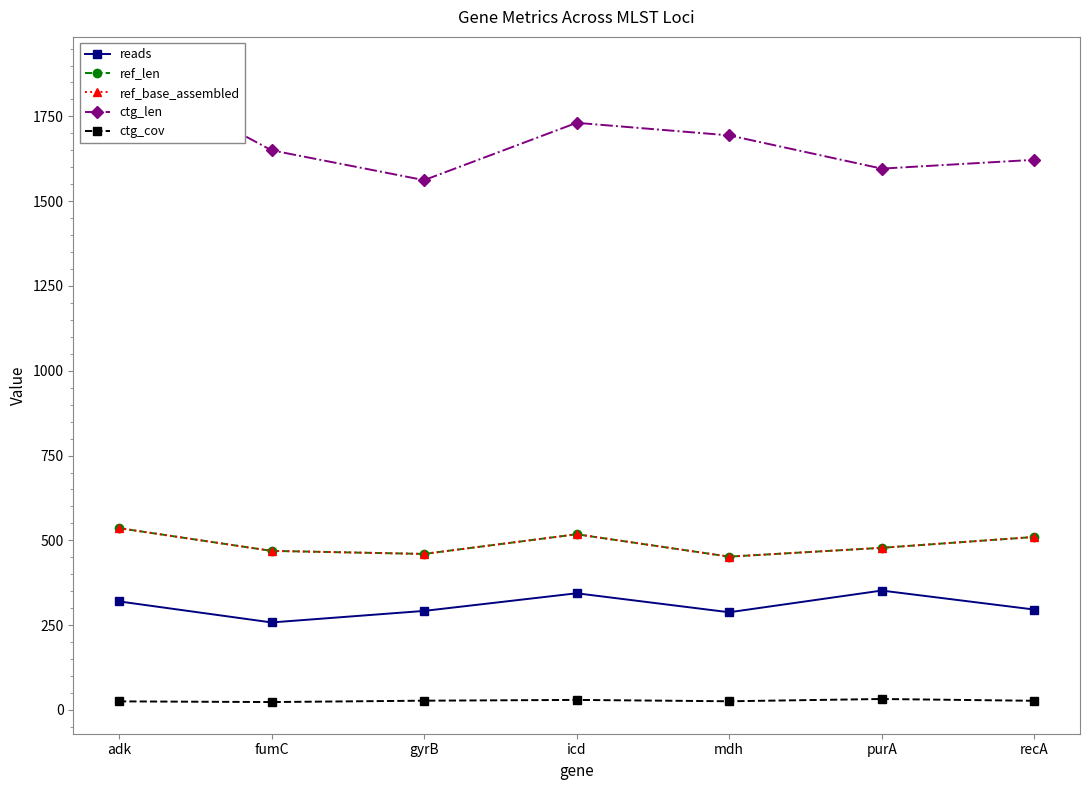

What is the label of the 5th point from the left?

mdh